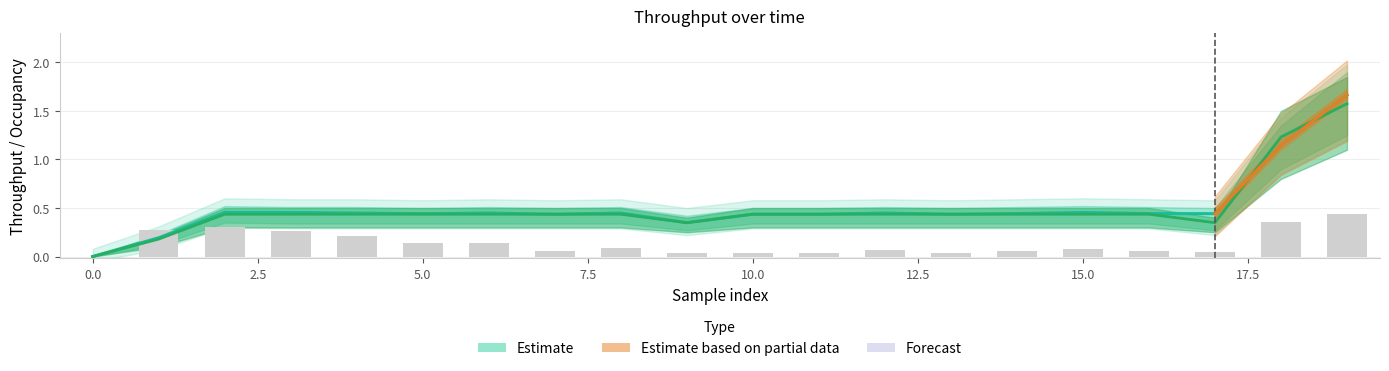

List the labels in order of goodThroughput value, smallest first.

0, 1, 9, 17, 2, 3, 4, 5, 6, 7, 8, 10, 11, 12, 13, 14, 15, 16, 18, 19